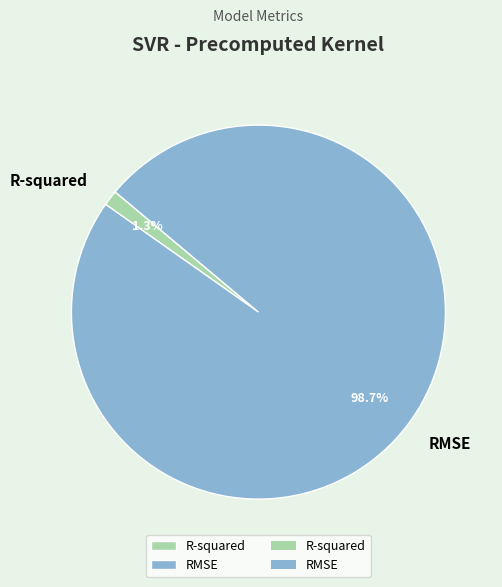

Which category has the smallest portion of the pie?

R-squared